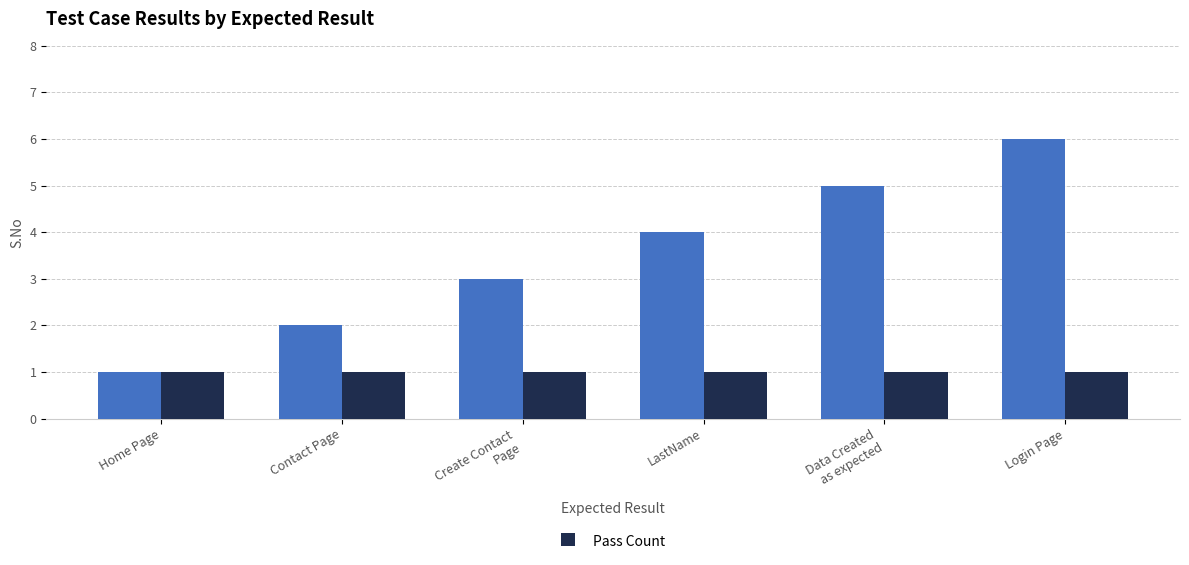

Which category has the highest value across all series?

Login Page